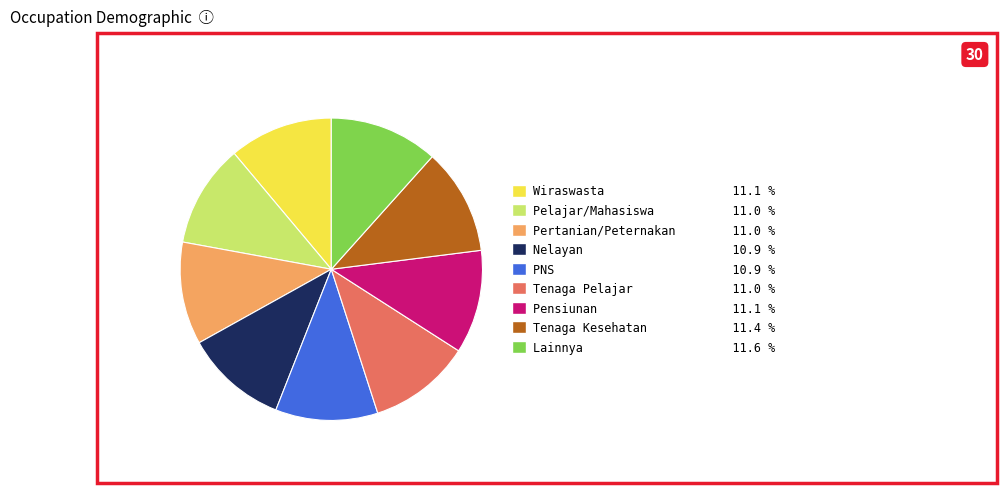

Is there a majority slice in this chart?

No